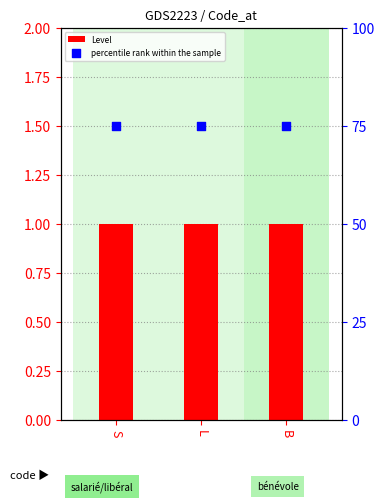

Is the value of percentile rank within the sample at L greater than the value of Level at B?

Yes